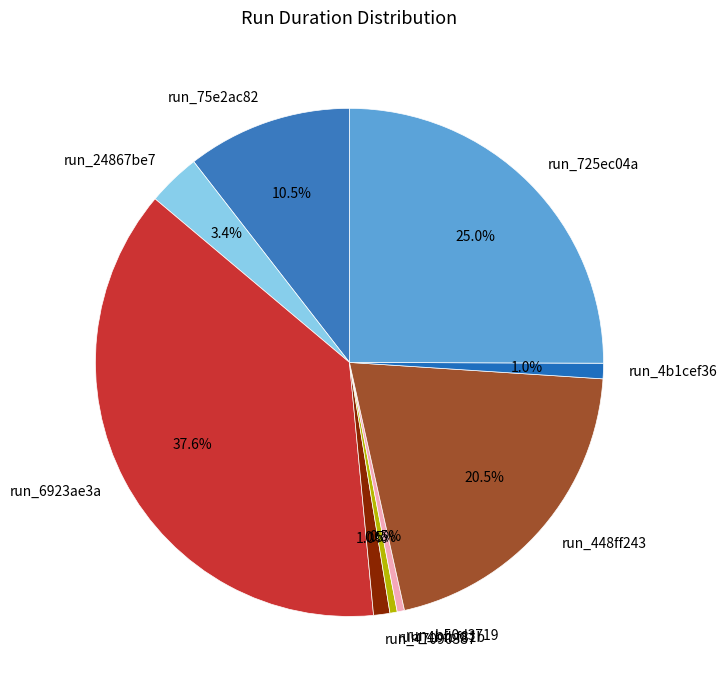

How many segments does this pie chart have?

9